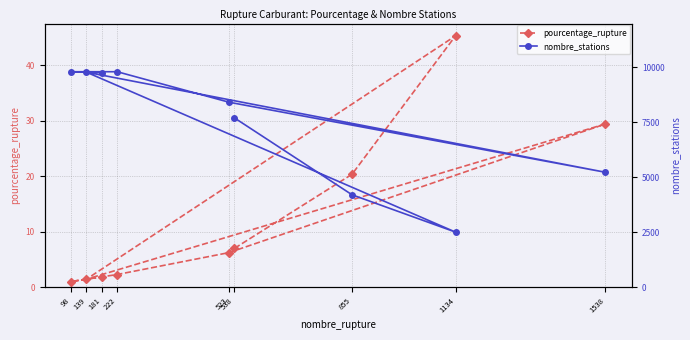

The nombre_stations series shows 2039.1 at 139. True or false?

False